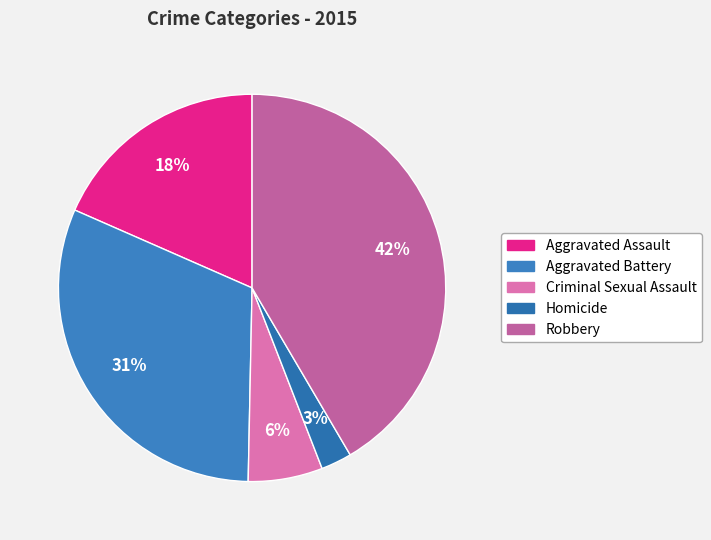

Rank the categories by value from lowest to highest.

Homicide, Criminal Sexual Assault, Aggravated Assault, Aggravated Battery, Robbery